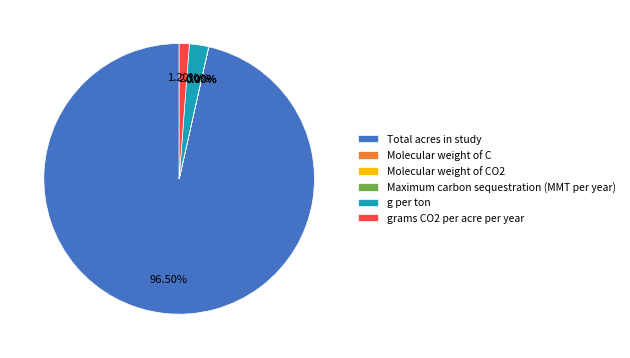

What is the majority slice?

Total acres in study